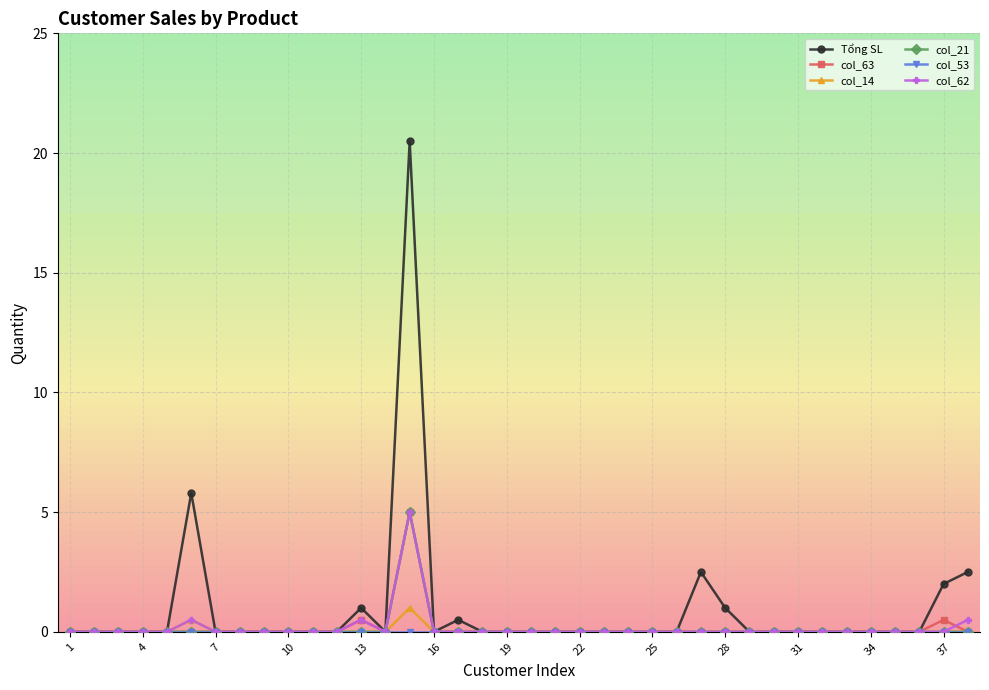

True or false: col_62 has more than 0 interior local peaks.

True